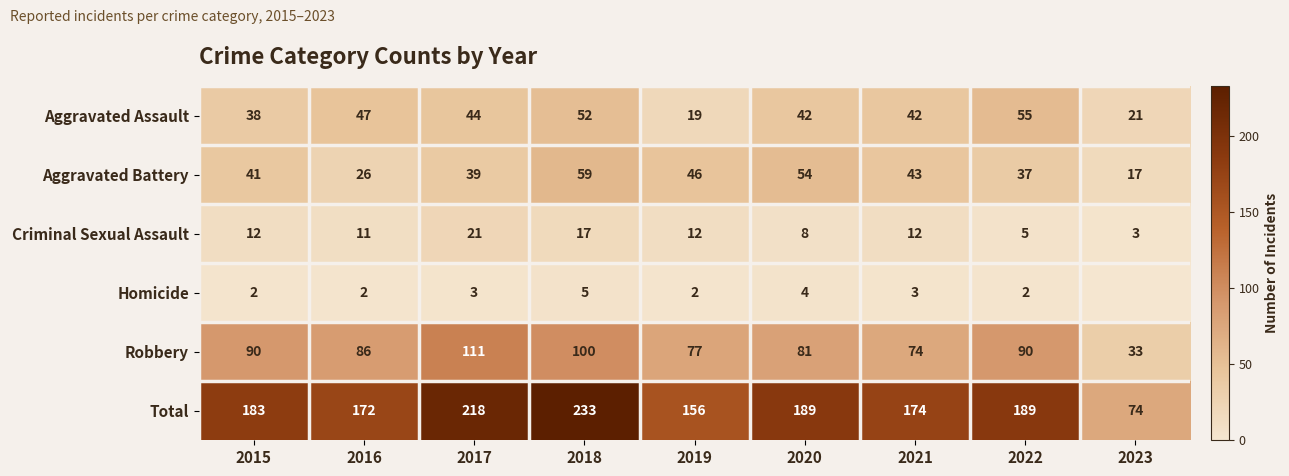

What is the difference between the Total values at 2019 and 2023?

82